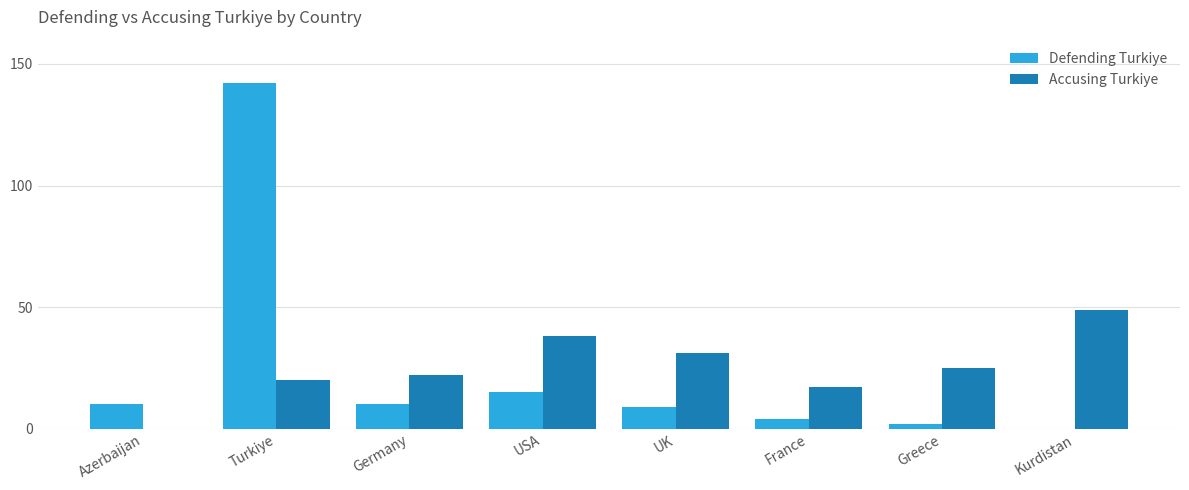

Is the value of Accusing Turkiye at Turkiye greater than the value of Defending Turkiye at Azerbaijan?

Yes